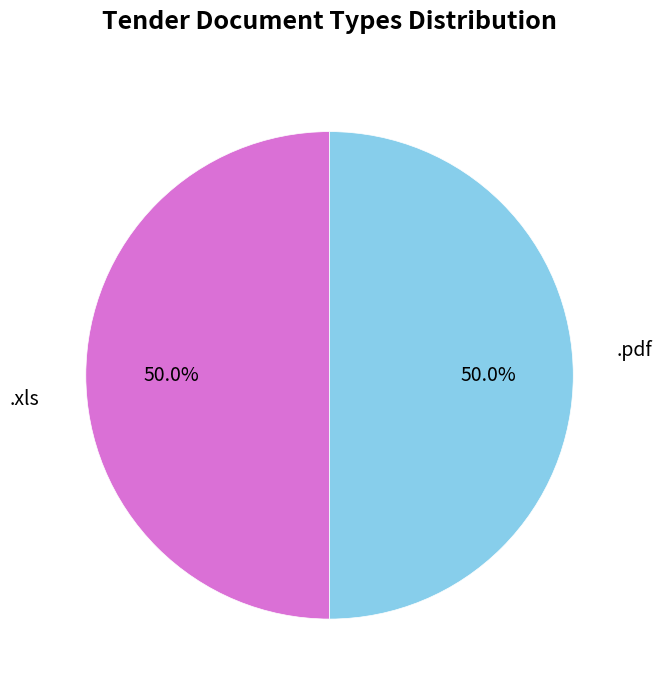

To the nearest percent, what is the difference between the largest and smallest slice percentages?

0%